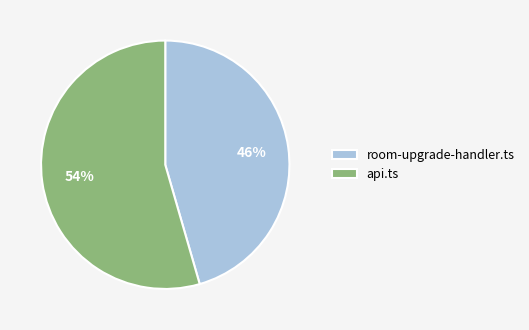

Which slice represents more than half of the pie?

api.ts